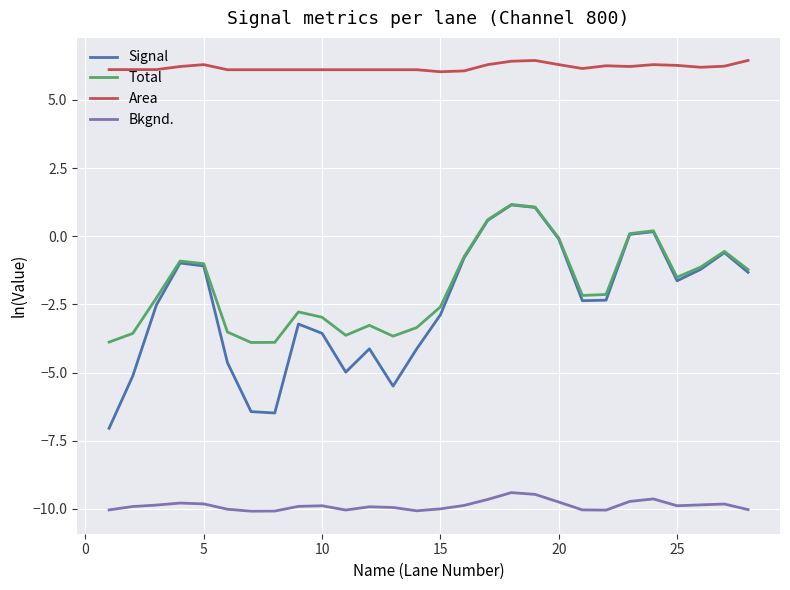

How many lines are shown in the chart?

4